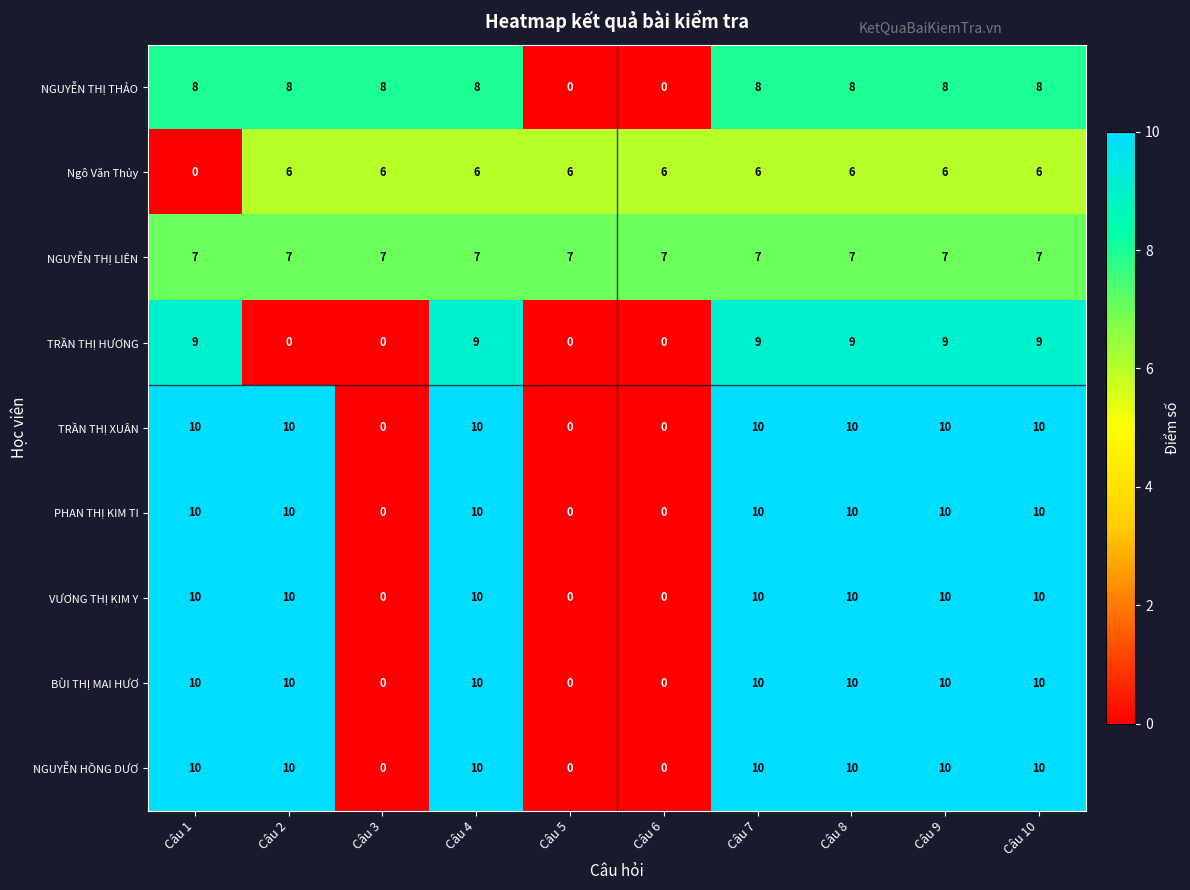

Count the number of categories in the chart.

10